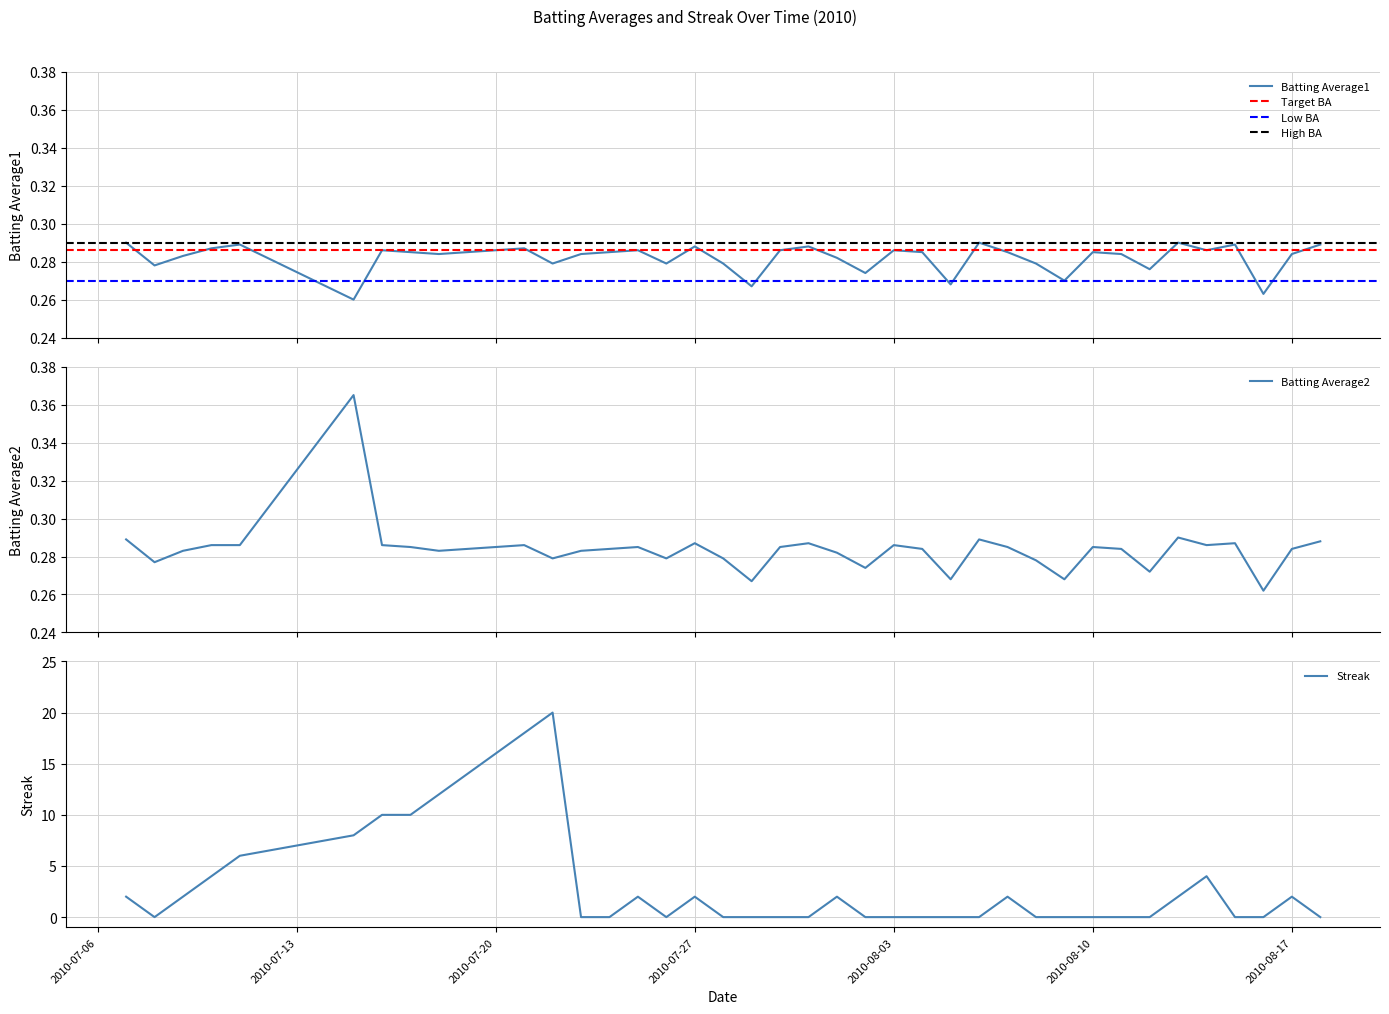

What is the maximum value for Streak?

20